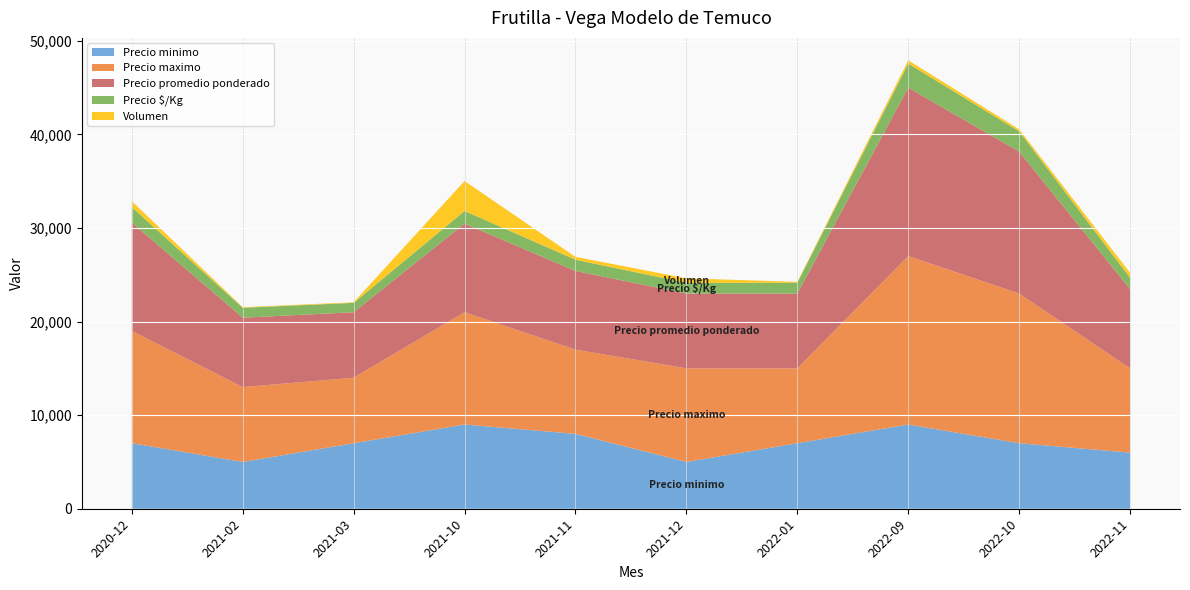

Reading right to left, what are all the values shown in this chart?

Precio minimo: 2022-11=6000	2022-10=7000	2022-09=9000	2022-01=7000	2021-12=5000	2021-11=8000	2021-10=9000	2021-03=7000	2021-02=5000	2020-12=7000
Precio maximo: 2022-11=9000	2022-10=16000	2022-09=18000	2022-01=8000	2021-12=10000	2021-11=9000	2021-10=12000	2021-03=7000	2021-02=8000	2020-12=12000
Precio promedio ponderado: 2022-11=8472	2022-10=15163	2022-09=18000	2022-01=8000	2021-12=8000	2021-11=8410	2021-10=9469	2021-03=7000	2021-02=7417	2020-12=11584
Precio $/Kg: 2022-11=1210	2022-10=2166	2022-09=2571	2022-01=1143	2021-12=1143	2021-11=1201	2021-10=1353	2021-03=1000	2021-02=1060	2020-12=1655
Volumen: 2022-11=530	2022-10=215	2022-09=350	2022-01=100	2021-12=480	2021-11=305	2021-10=3200	2021-03=65	2021-02=60	2020-12=625